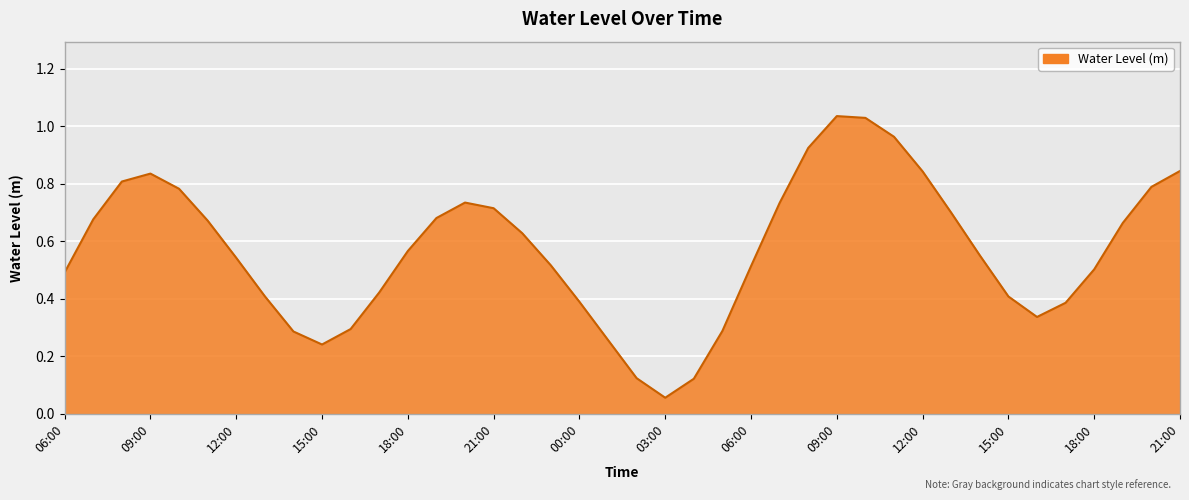

What is the greatest value displayed?

1.0